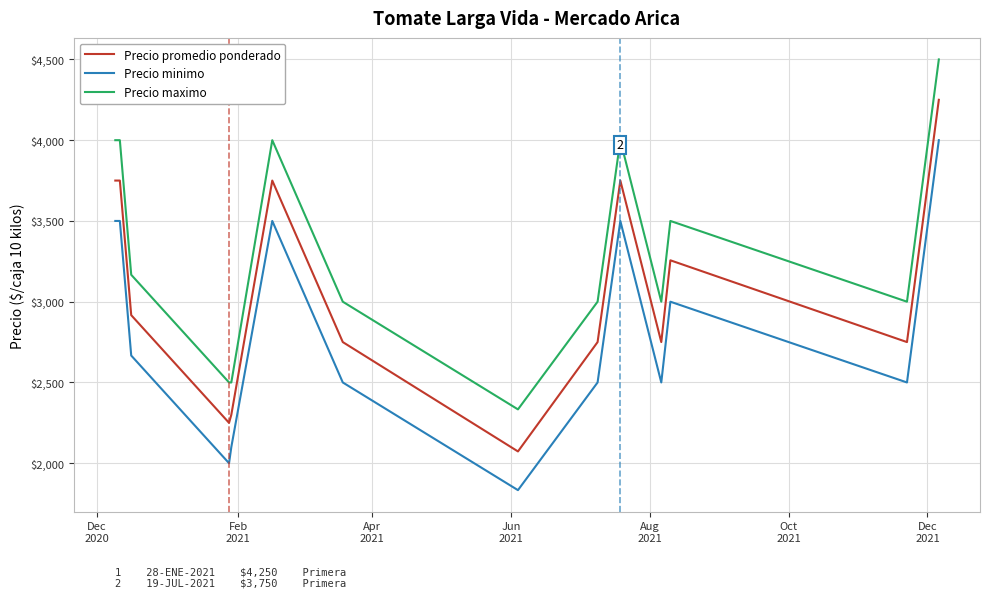

Which series has the largest range (max minus min)?

Precio promedio ponderado